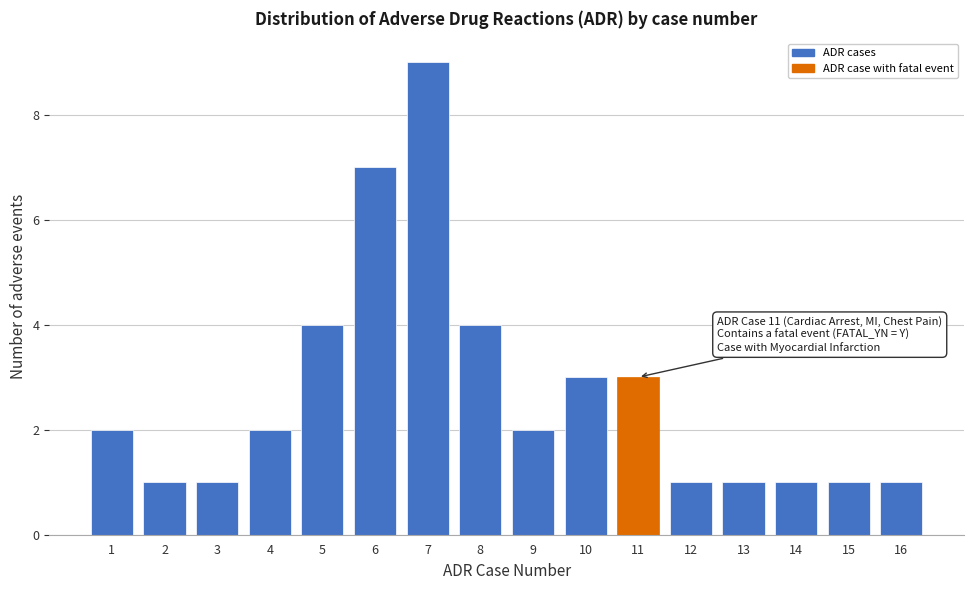

Reading left to right, what are all the values shown in this chart?

1=2	2=1	3=1	4=2	5=4	6=7	7=9	8=4	9=2	10=3	11=3	12=1	13=1	14=1	15=1	16=1